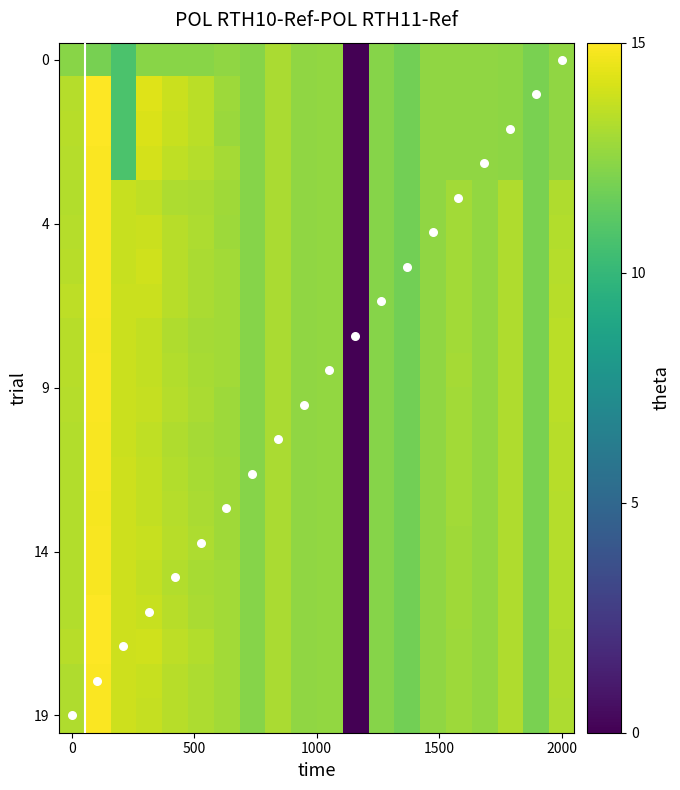

Which series has the largest total across all categories?

17